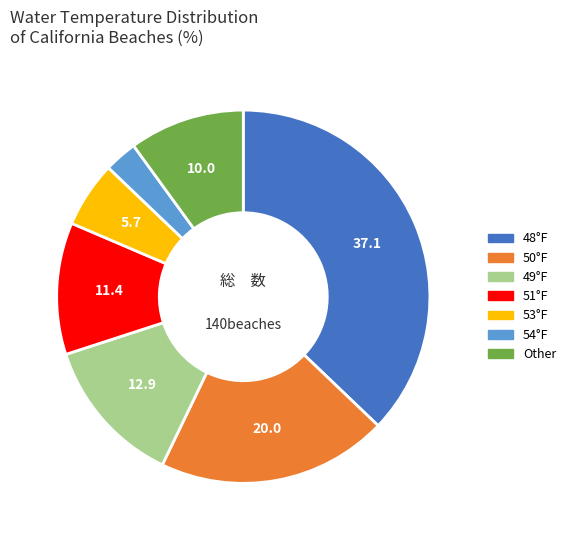

The 53°F slice represents 6% of the pie. True or false?

True